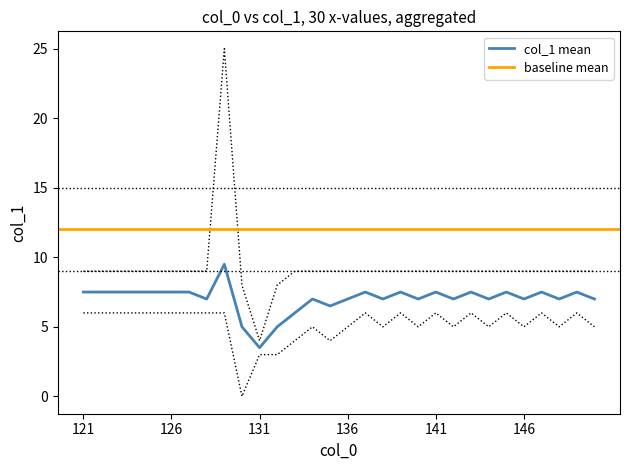

Is it true that col_1 mean equals 10.0 at 136?

False